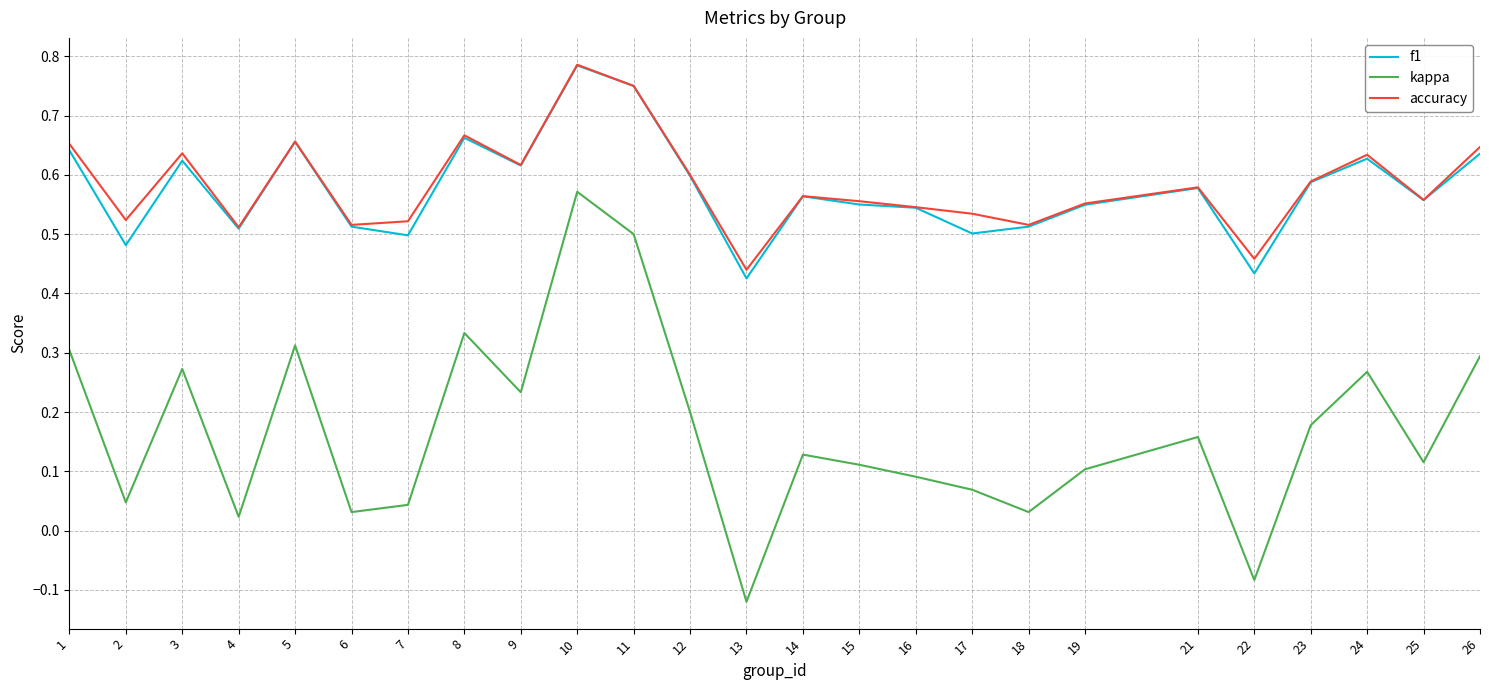

Is this an area chart (filled region under the line)?

No